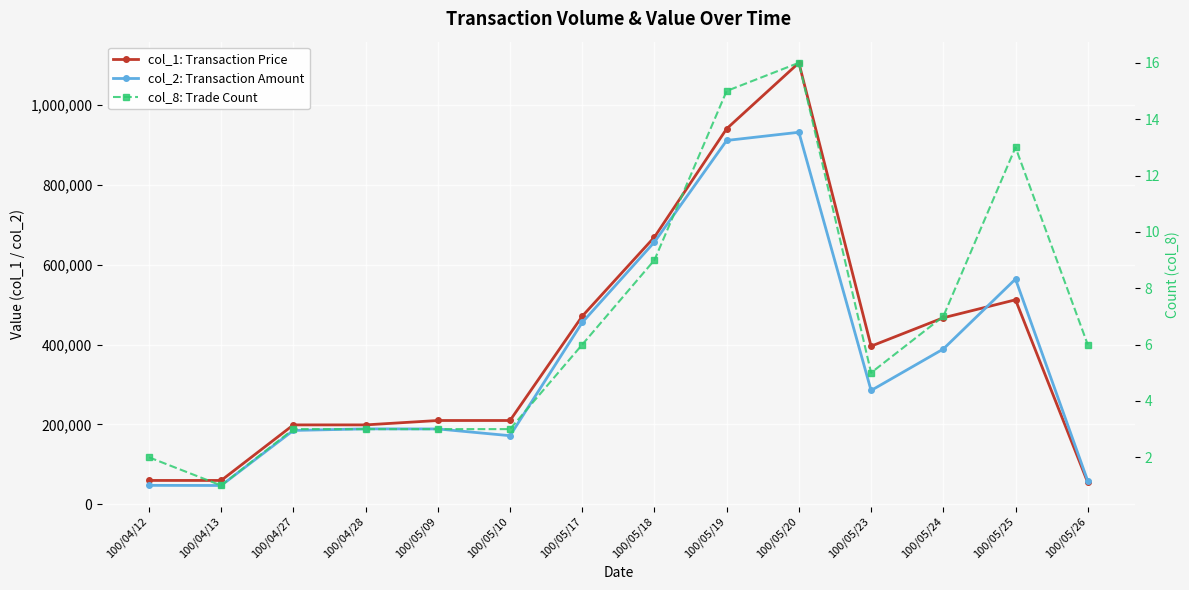

What is the difference between the maximum and minimum values in the col_1: Transaction Price series?

1050000